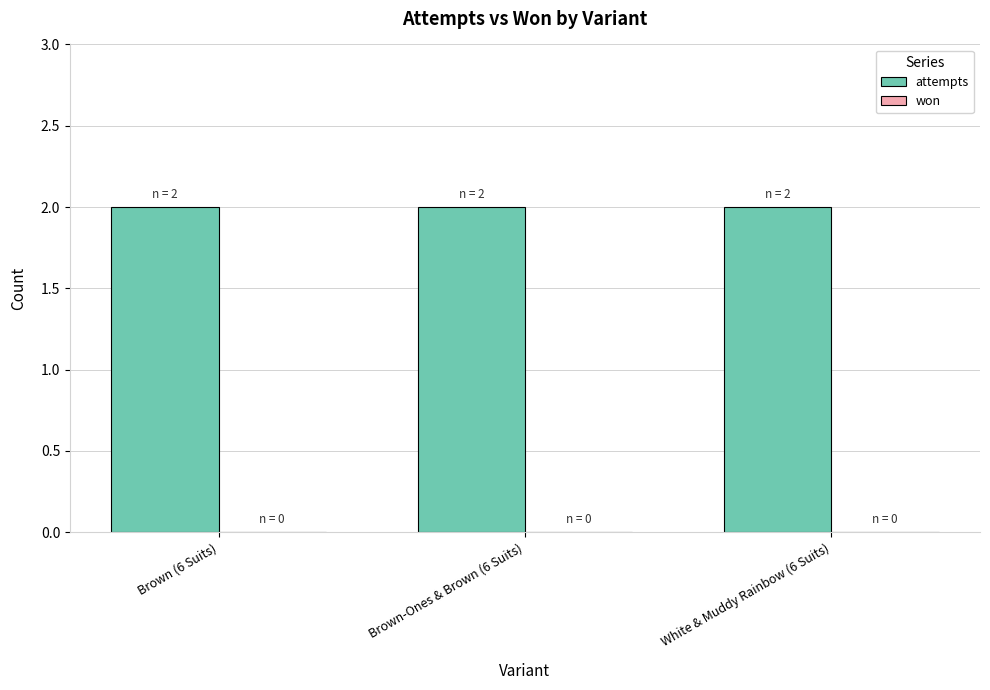

How many bars are there in each group?

2